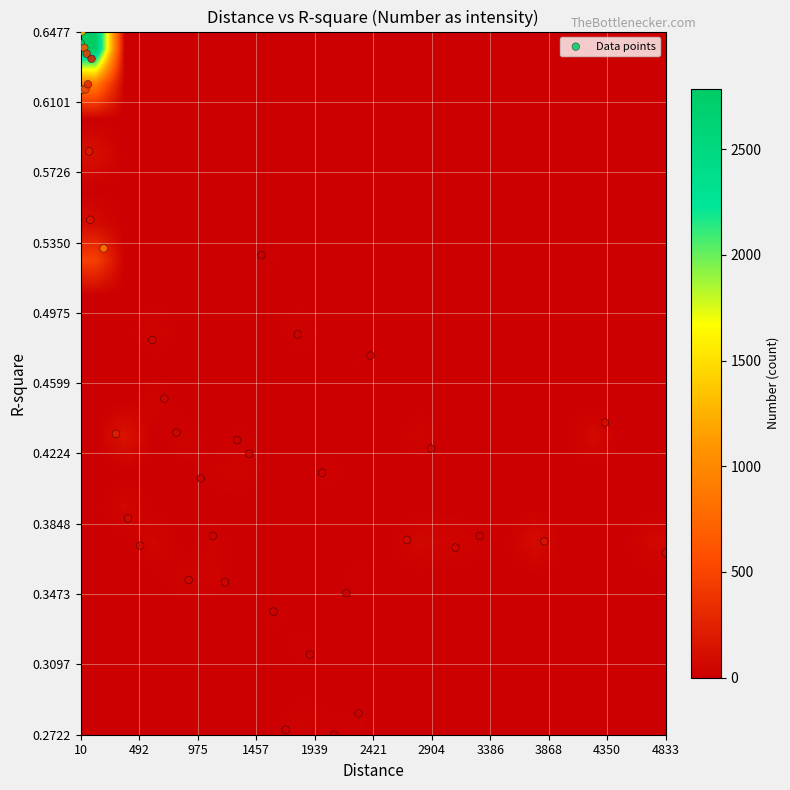

At how many categories does at least one series exceed 1769?

14